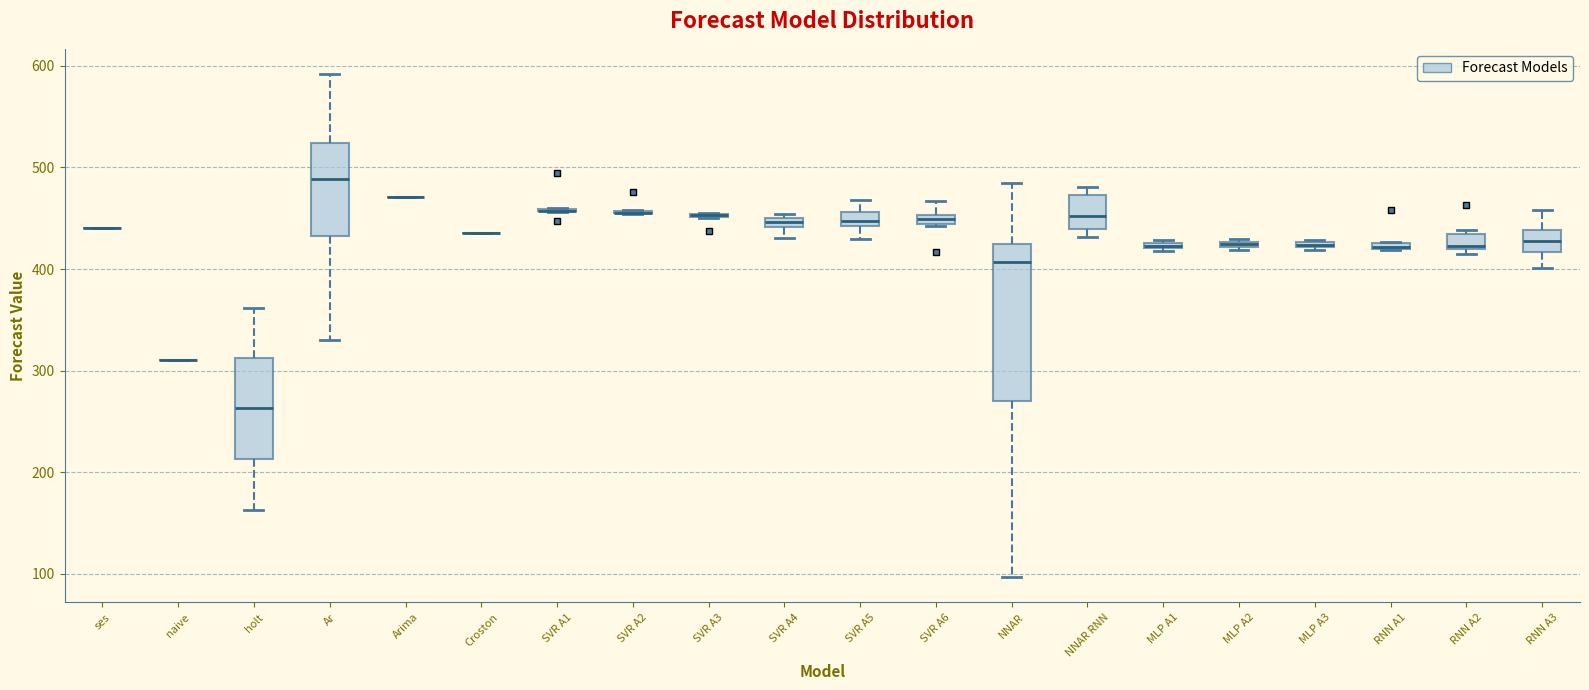

Comparing the boxes themselves (not the whiskers), which one is the tallest?

NNAR